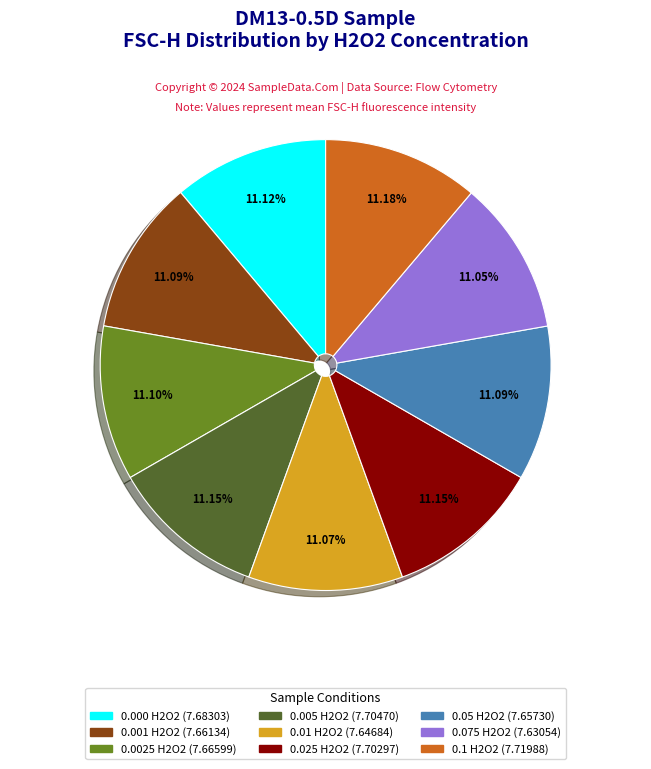

Is there any slice that represents more than half of the pie?

No